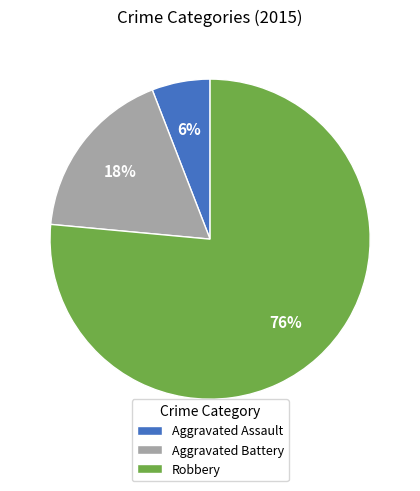

How many slices are in this pie chart?

3